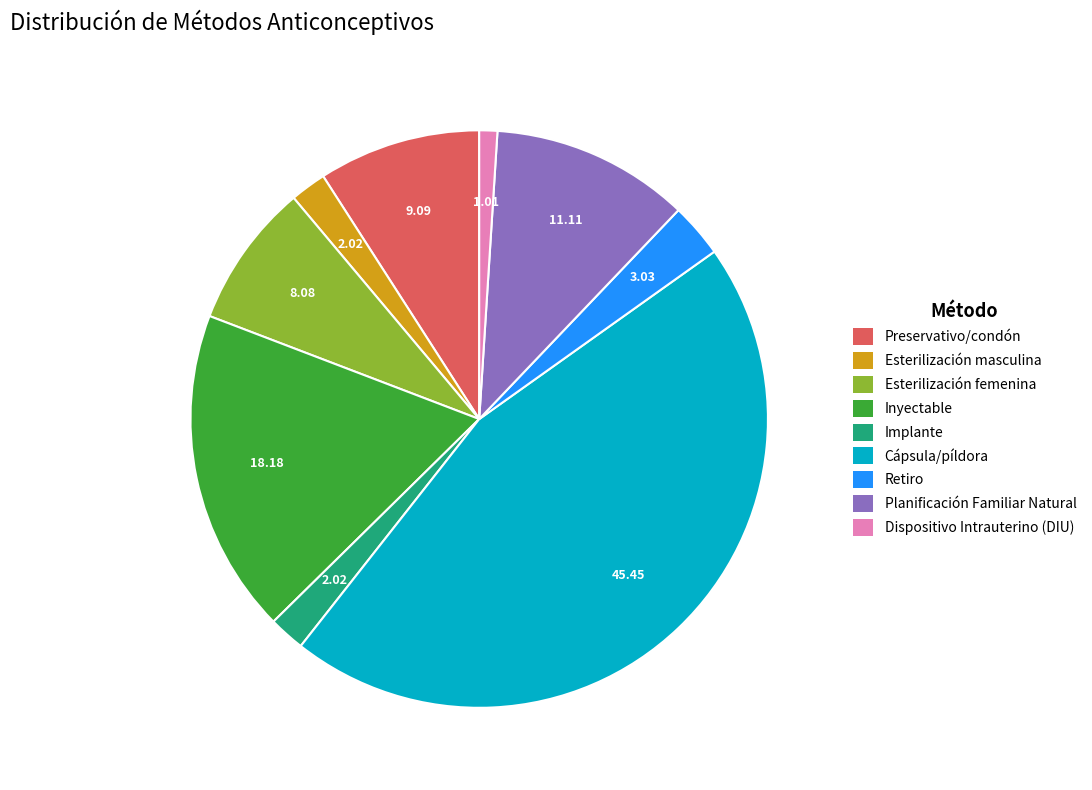

What is the largest slice in the pie chart?

Cápsula/píldora